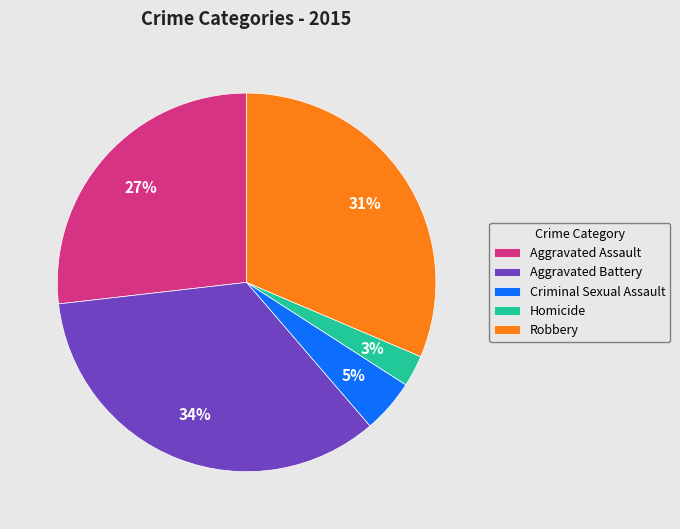

The Homicide slice represents 3% of the pie. True or false?

True